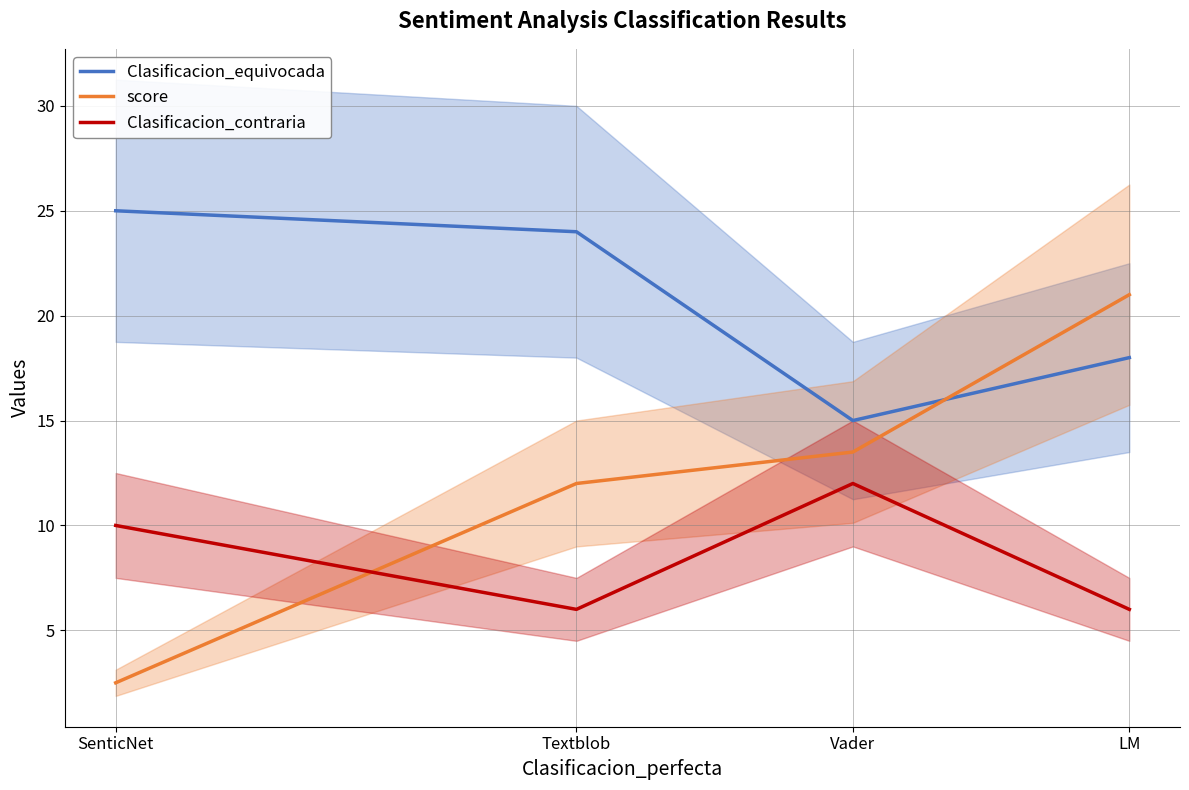

Which category has the highest value in the Clasificacion_equivocada series?

SenticNet